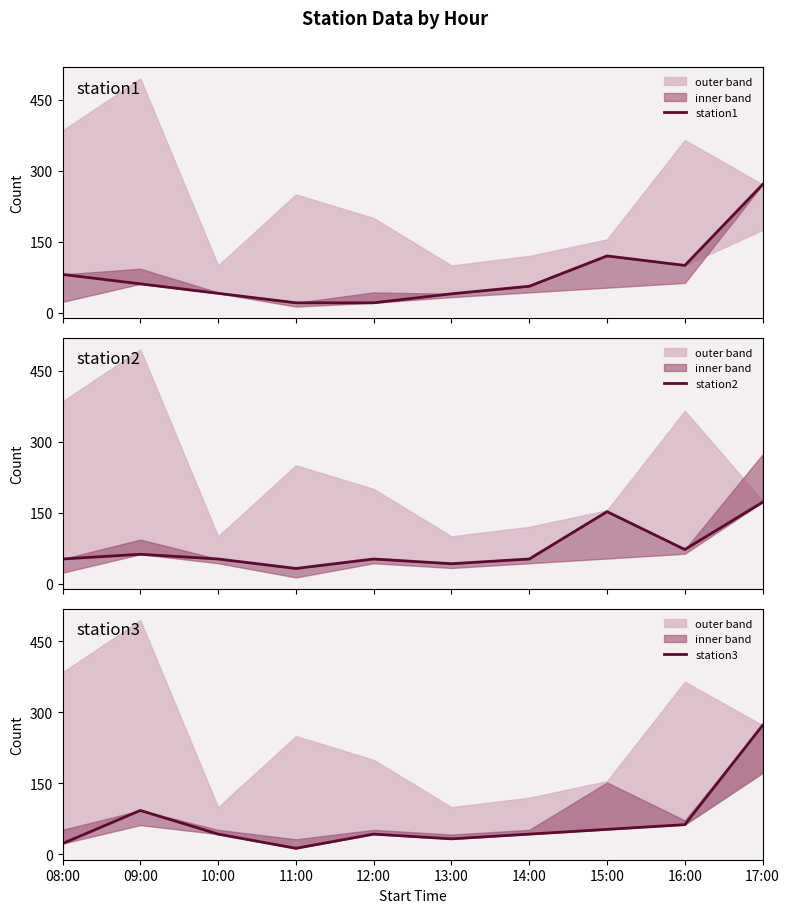

Where is the first local maximum for station2?

09:00